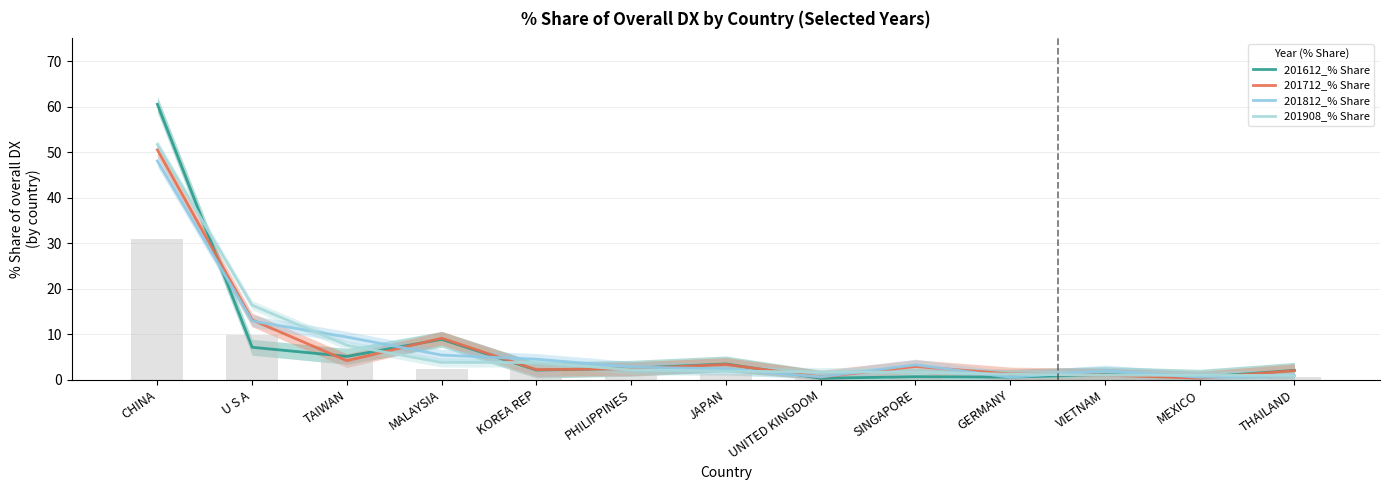

At KOREA REP, list the series in order from largest to smallest.

201812_% Share, 201908_% Share, 201712_% Share, 201612_% Share